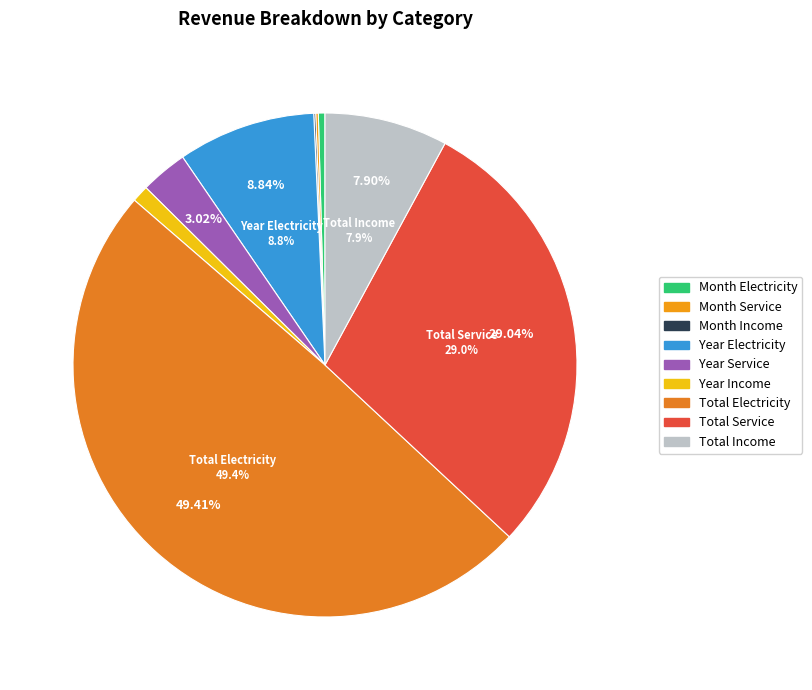

To the nearest percent, what is the difference between the largest and smallest slice percentages?

49%